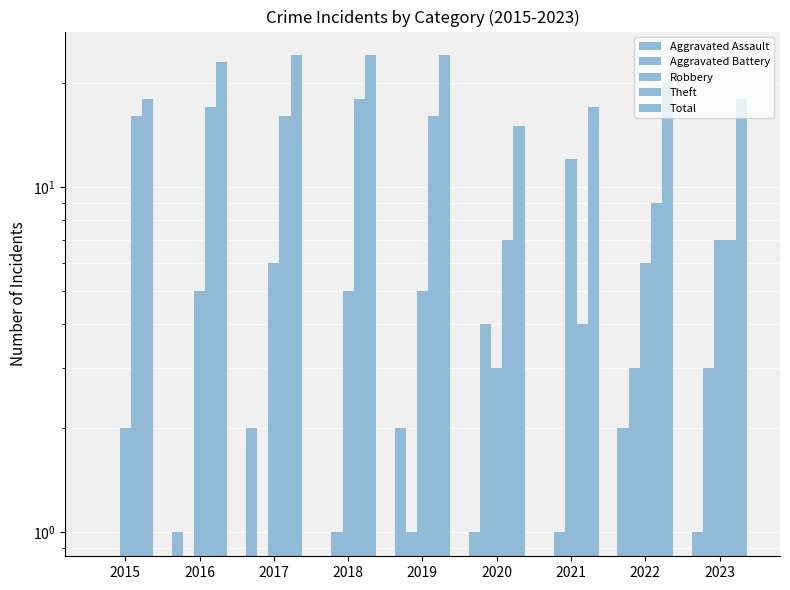

What is the value of the Theft bar at the 3rd from the left?

16